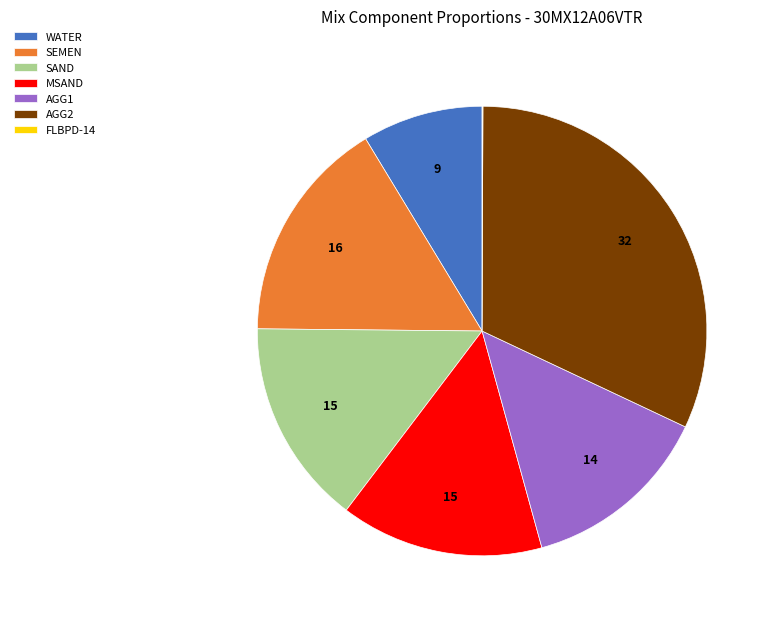

What is the largest slice in the pie chart?

AGG2